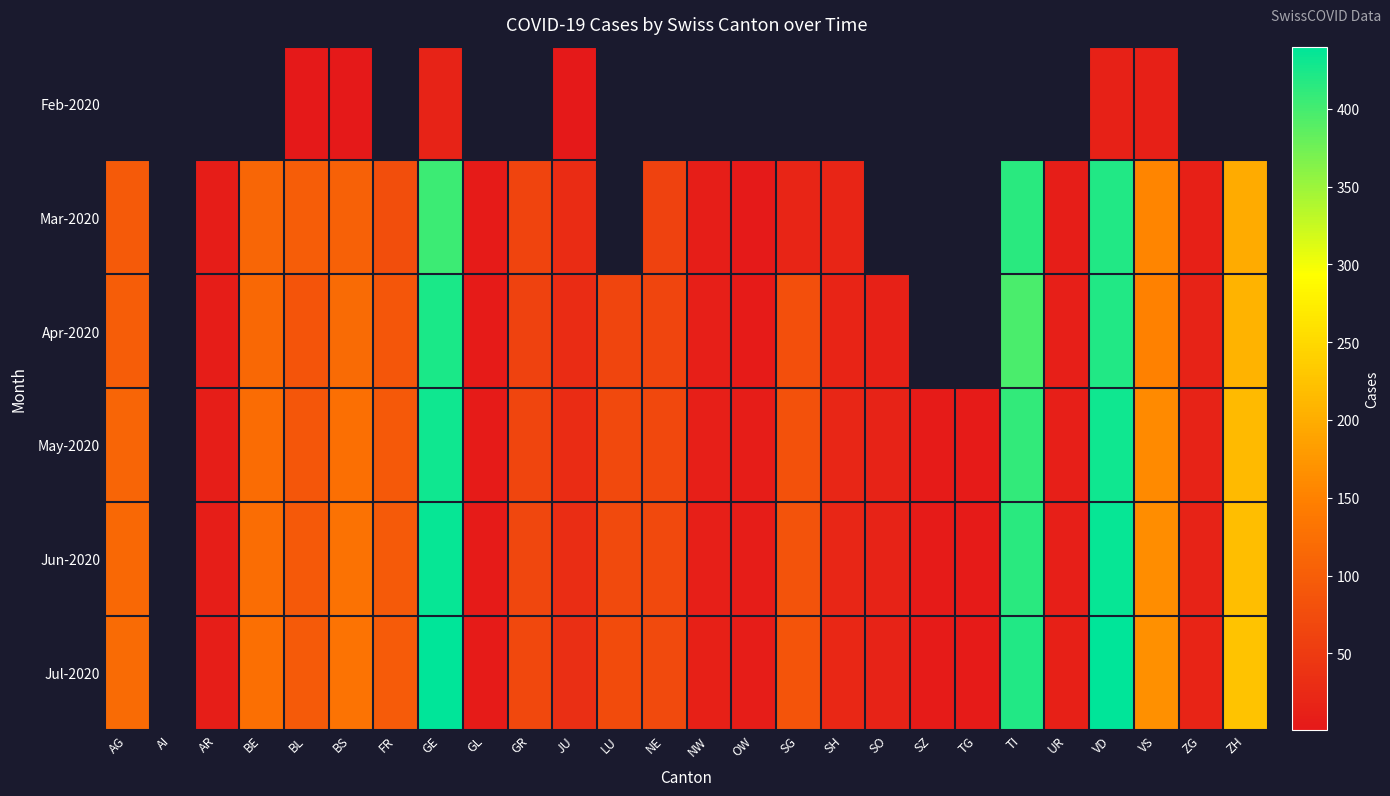

What is the difference between the Jul-2020 values at GE and FR?

344.0